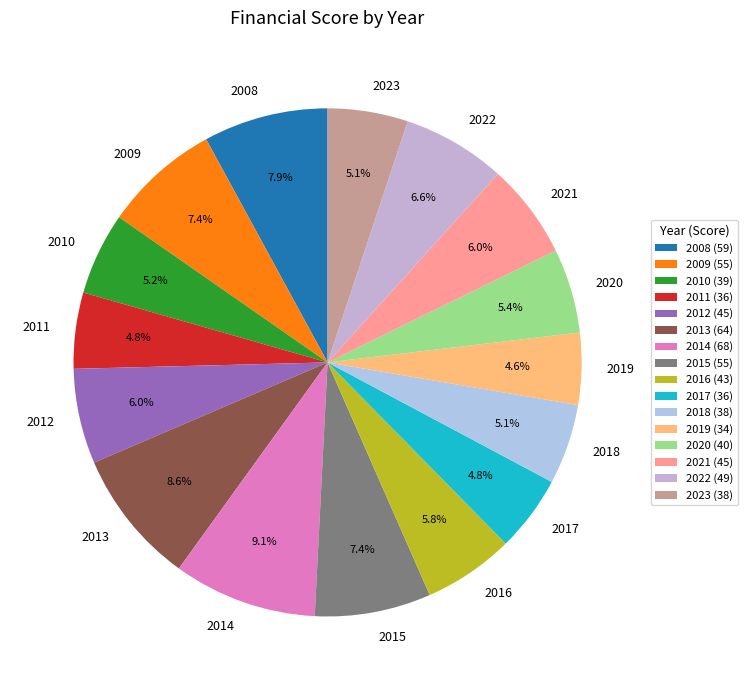

What percentage is the 2023 slice, to the nearest percent?

5%